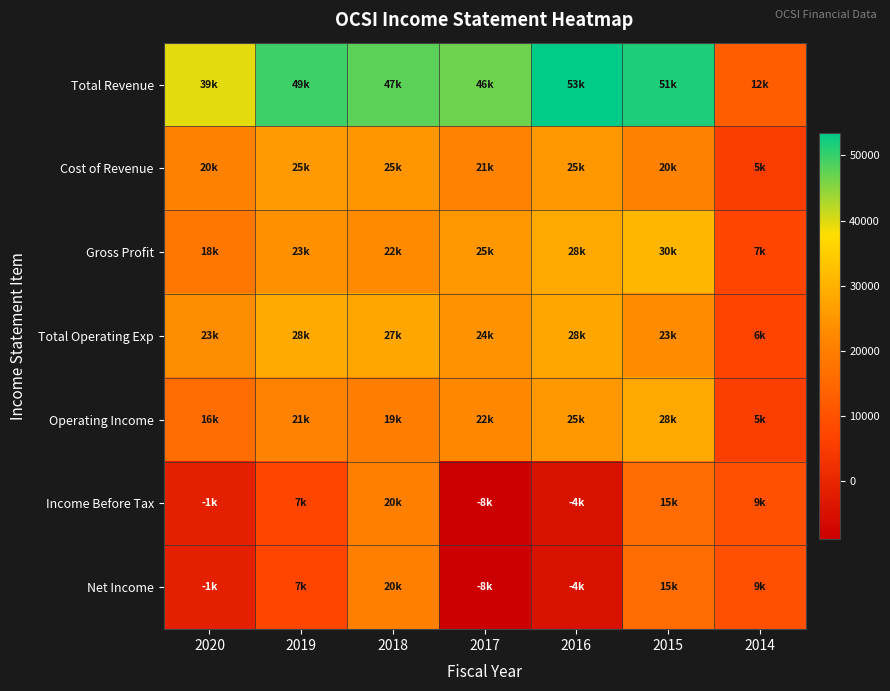

Rank the series at 2018 from lowest to highest value.

Operating Income, Income Before Tax, Net Income, Gross Profit, Cost of Revenue, Total Operating Exp, Total Revenue